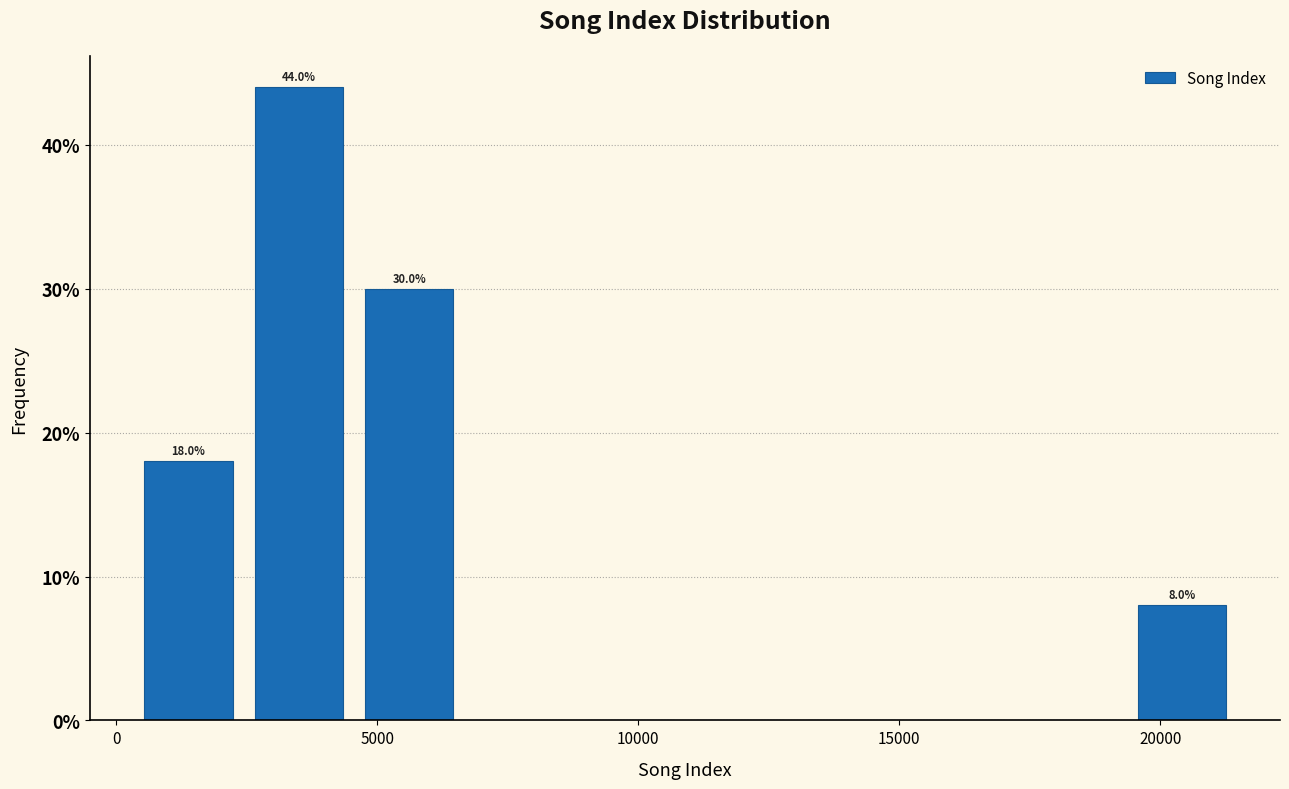

Over which range of the x-axis is the bar tallest?

2500 to 4500